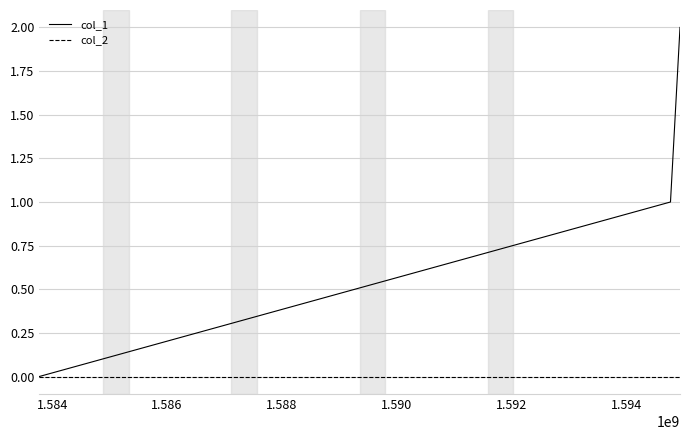

List the series in order of their peak value, lowest first.

col_2, col_1